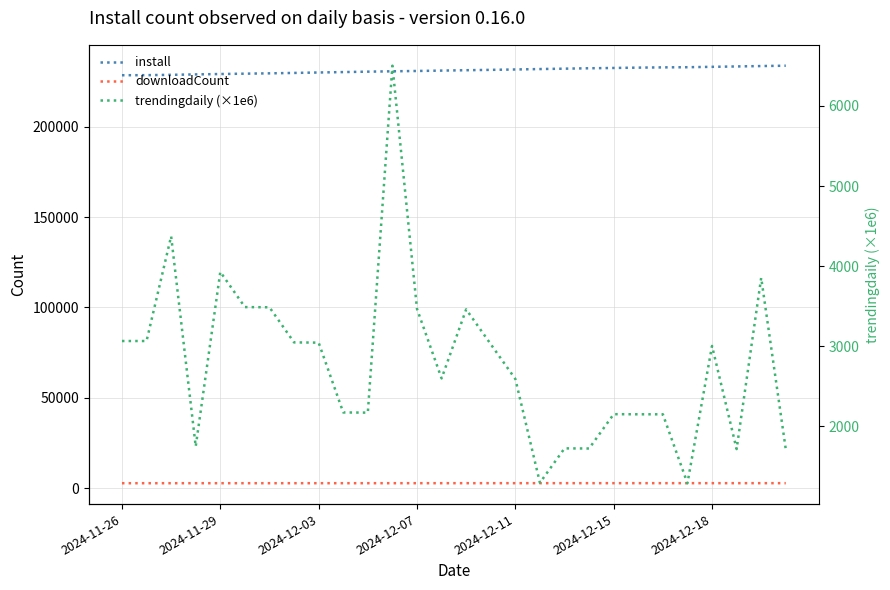

The trendingdaily (×1e6) series shows 3064.1 at 2024-11-26. True or false?

True